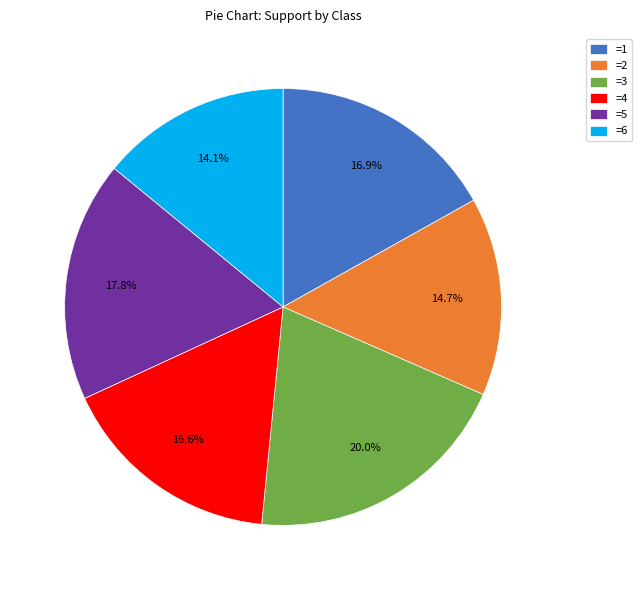

Does =5 represent more than half of the total?

No